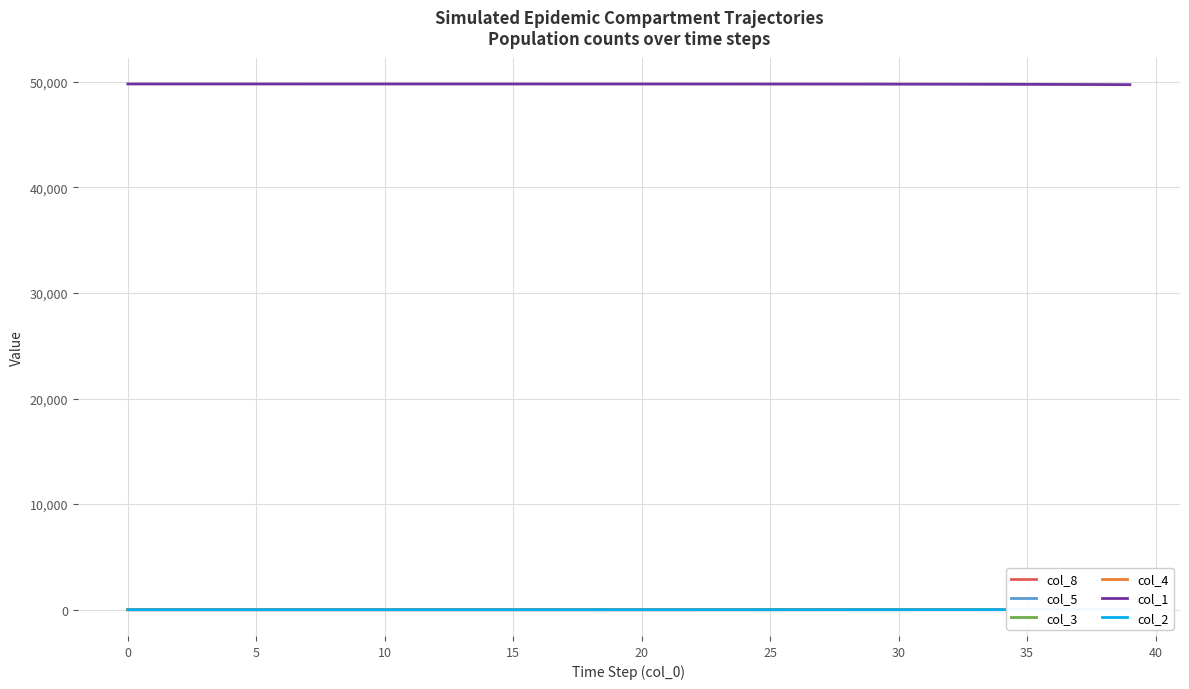

What is the lowest value of the col_1 series?

49733.7